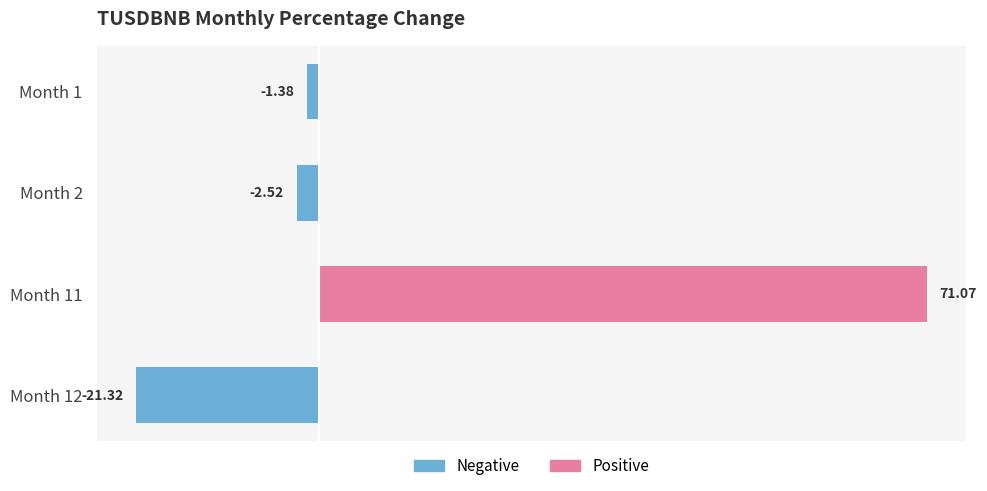

How many categories are shown in the chart?

4